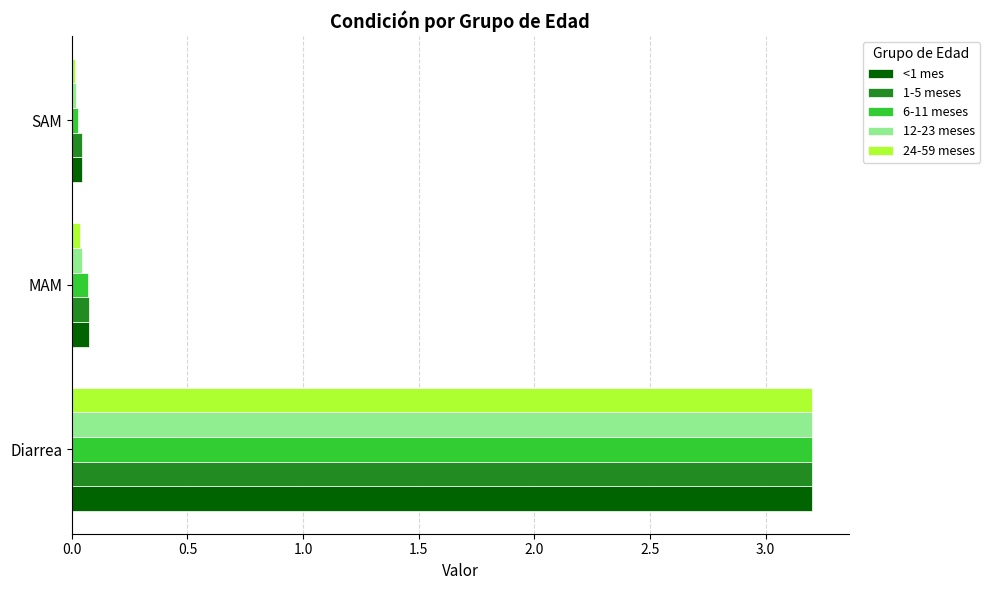

What are all the series names shown in the legend?

<1 mes, 1-5 meses, 6-11 meses, 12-23 meses, 24-59 meses